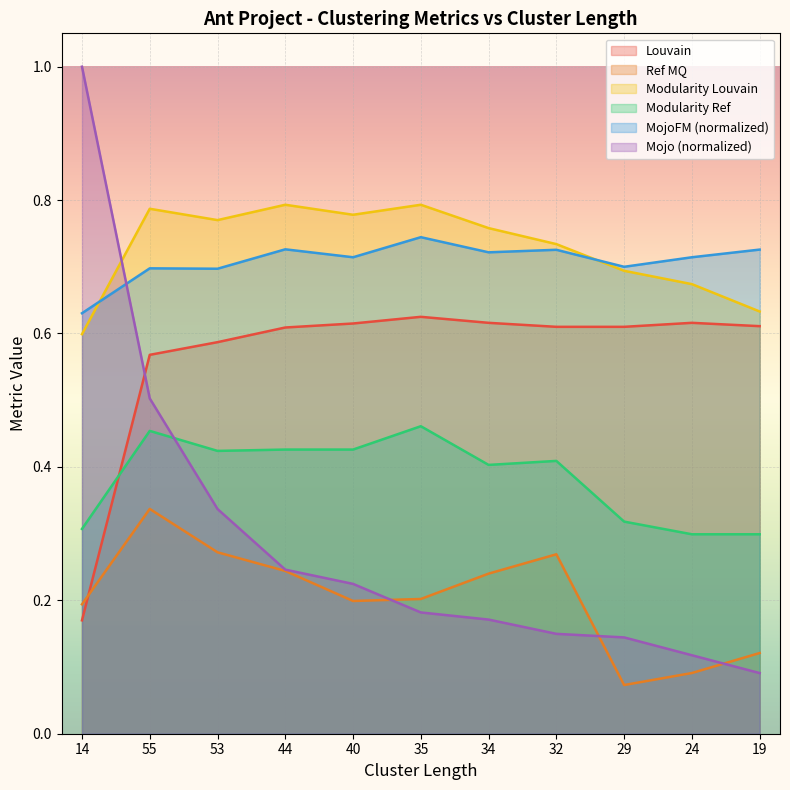

Which category has the highest value across all series?

14